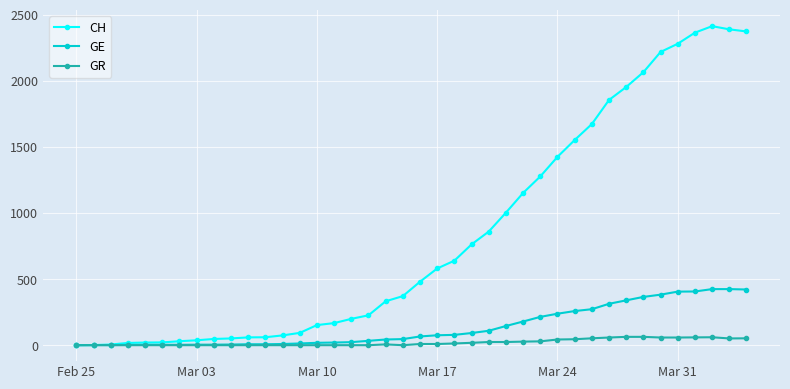

True or false: CH has more than 0 interior local peaks.

True